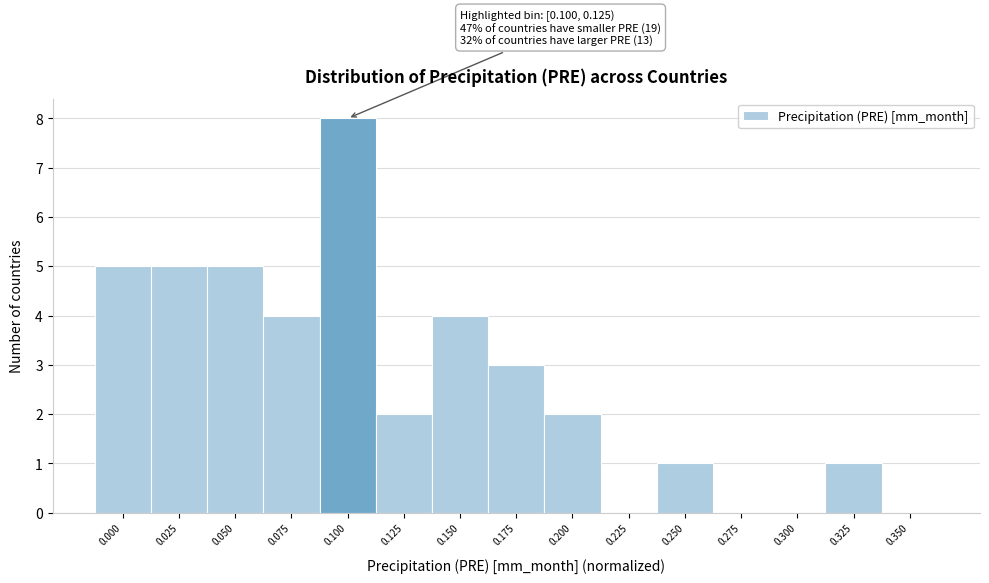

Which has a higher value, 0.175 or 0.250?

0.175